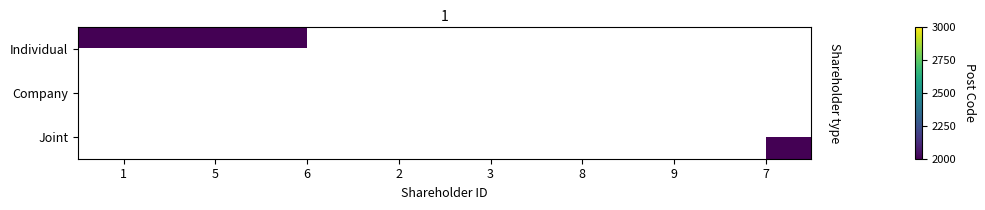

List the series in order of their overall mean, highest first.

Individual, Company, Joint